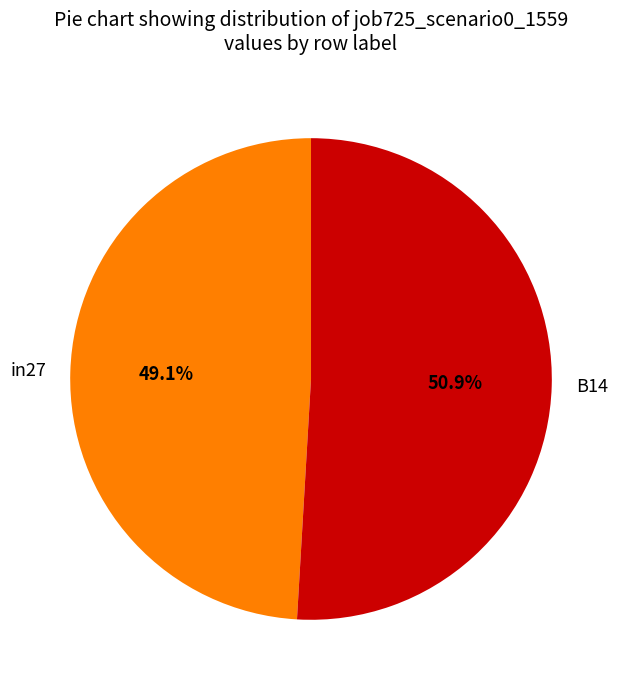

To the nearest percent, what portion does in27 represent?

49%